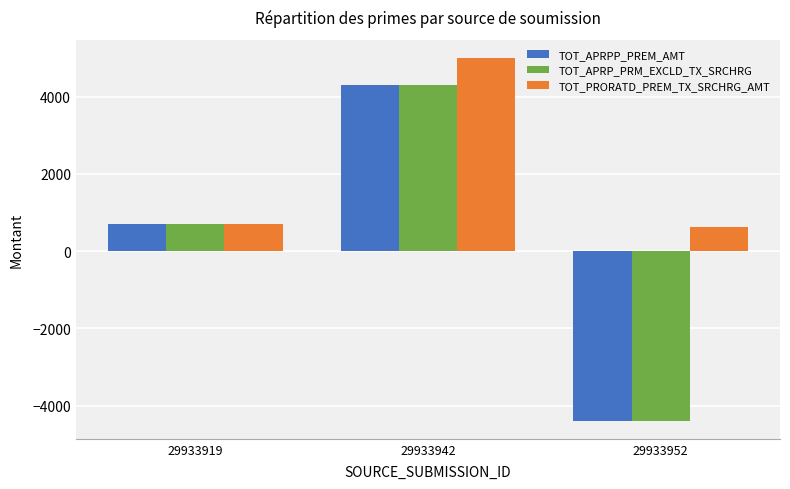

At which label is TOT_APRPP_PREM_AMT closest to -42?

29933919